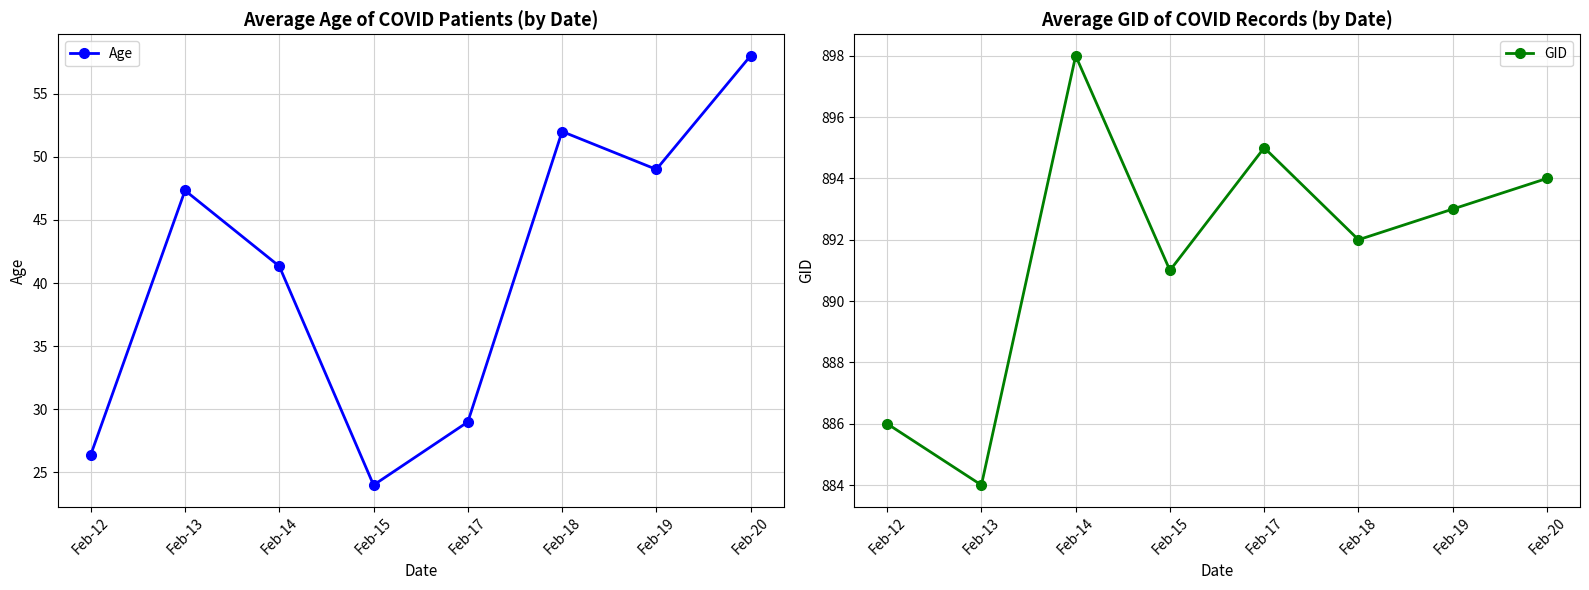

The value of Age at Feb-14 is 41.3. True or false?

True